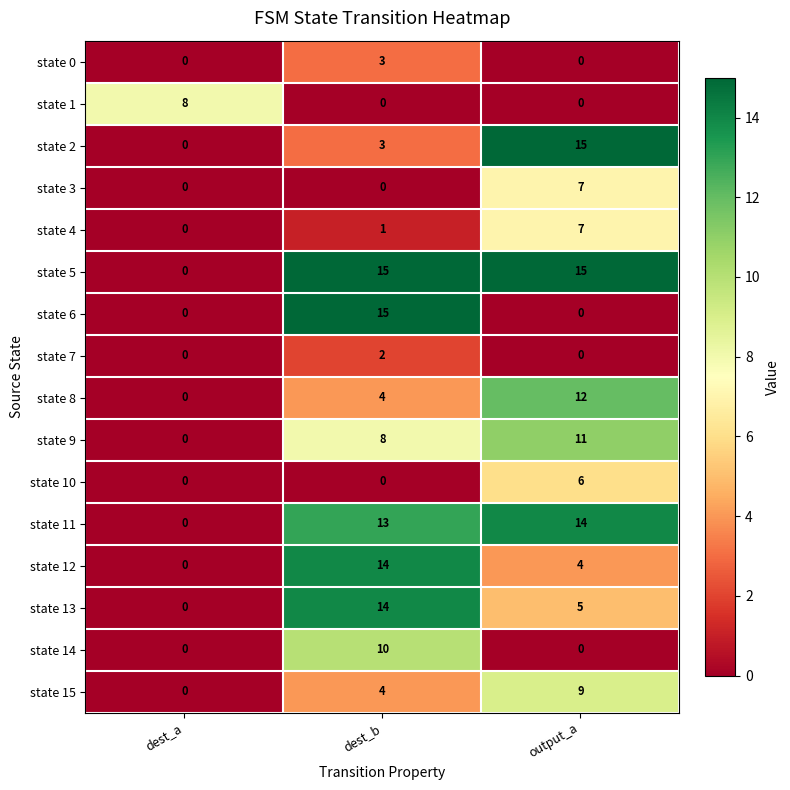

Which series has the largest total across all categories?

state 5